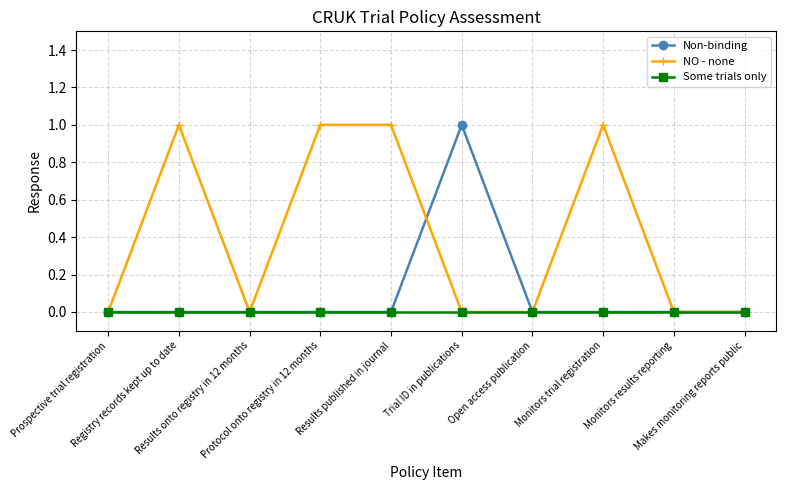

Which series has the largest total across all categories?

NO - none